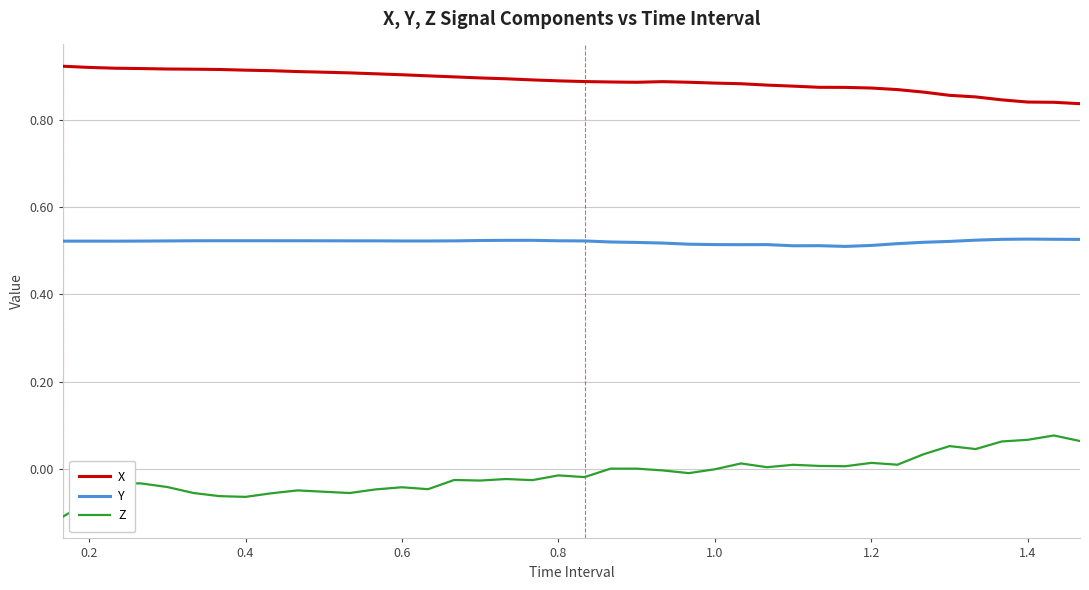

True or false: Z and Y cross at least once.

False